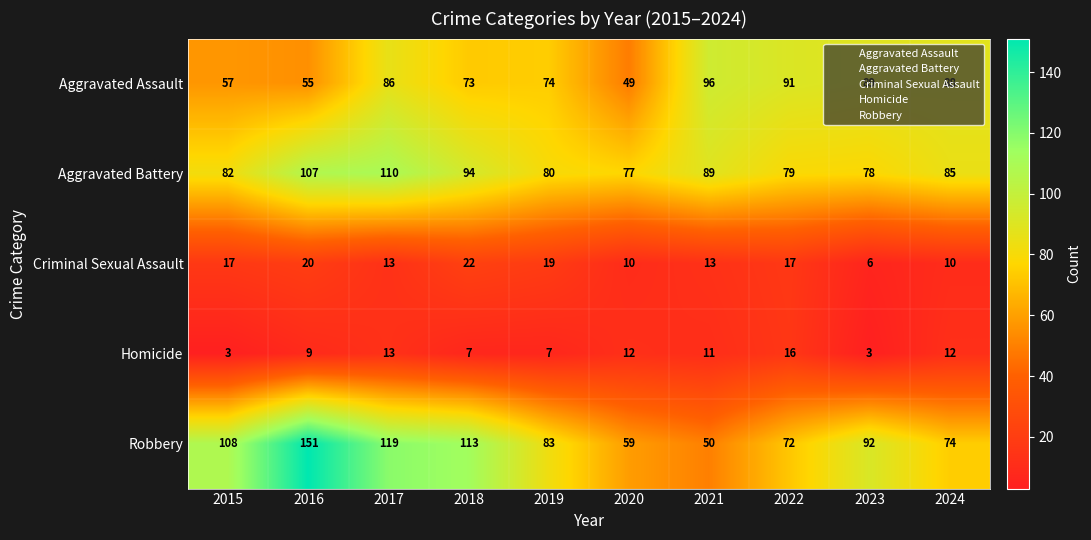

Which series has the largest range (max minus min)?

Robbery